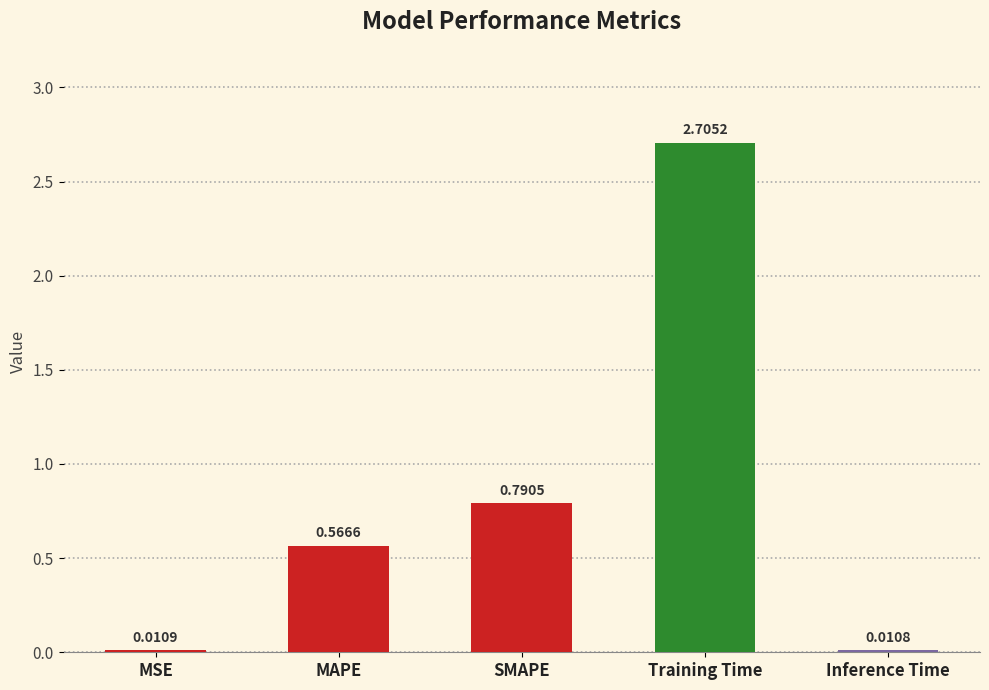

Where is the data nearest to the value 1?

SMAPE